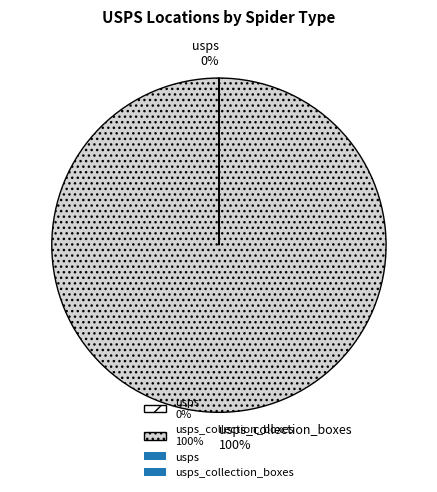

What percentage is the usps_collection_boxes 100% slice, to the nearest percent?

100%